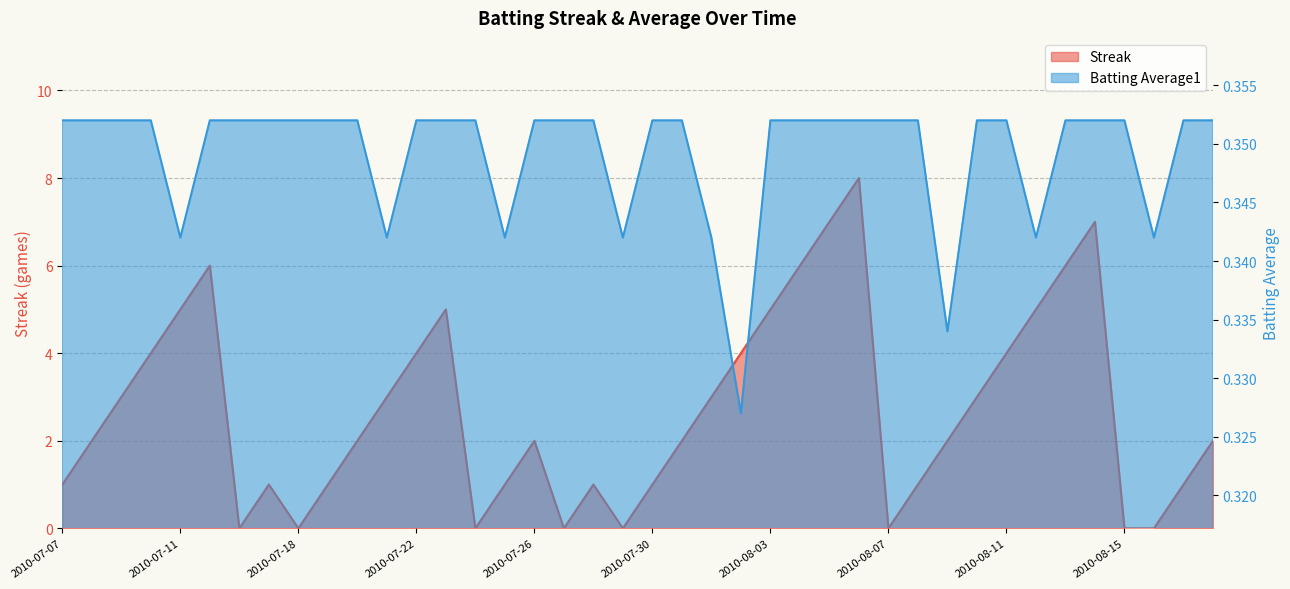

Count the Streak values in the range 1 to 5.

26